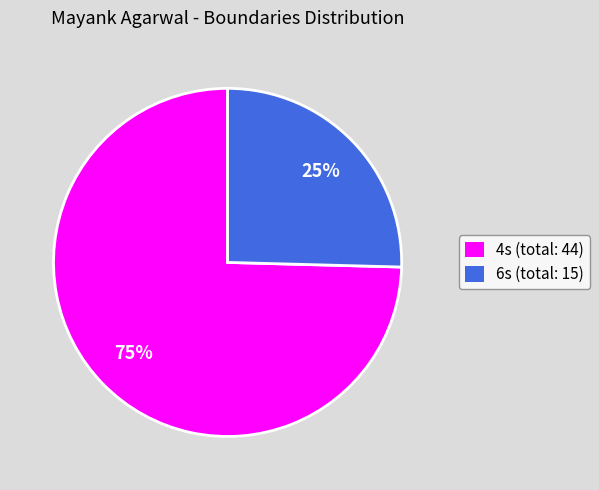

Rank the categories by value from lowest to highest.

6s (total: 15), 4s (total: 44)